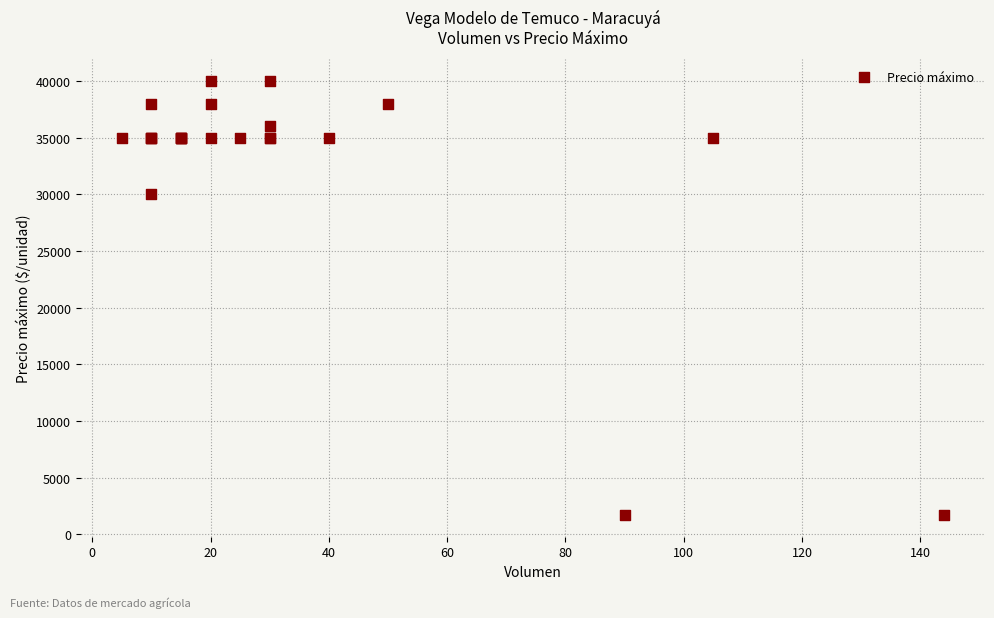

What Y value in the scatter plot is closest to 20850?

30000